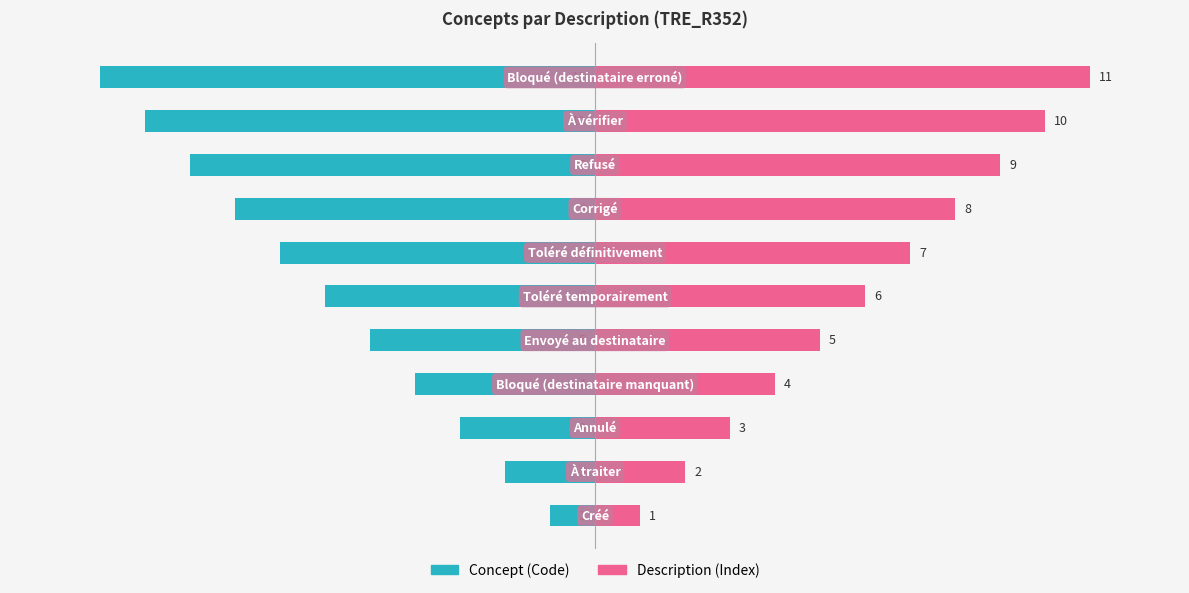

What is the difference between the maximum and minimum values in the Concept (Code) series?

10